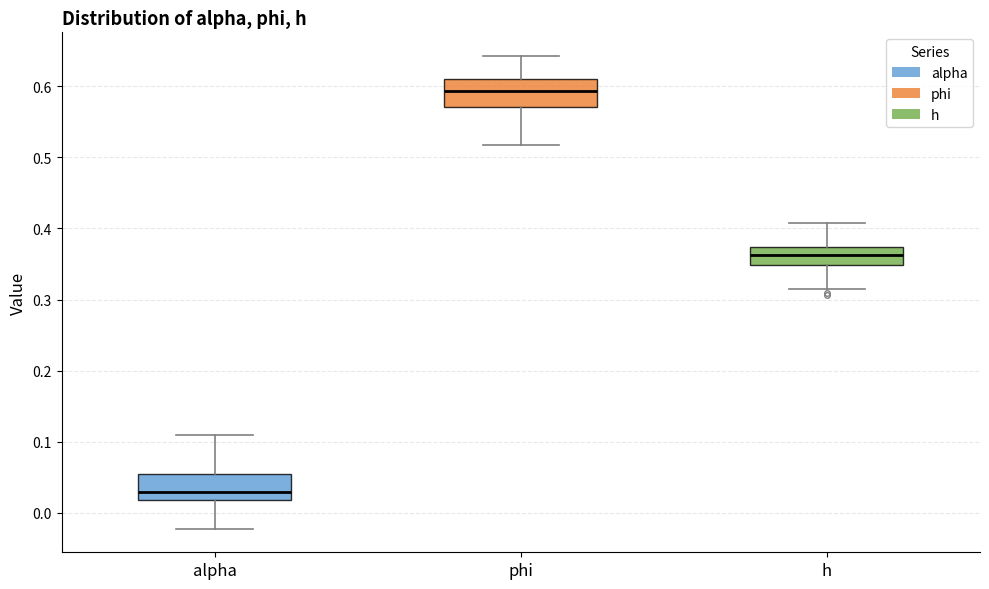

Which box has the lowest median line?

alpha